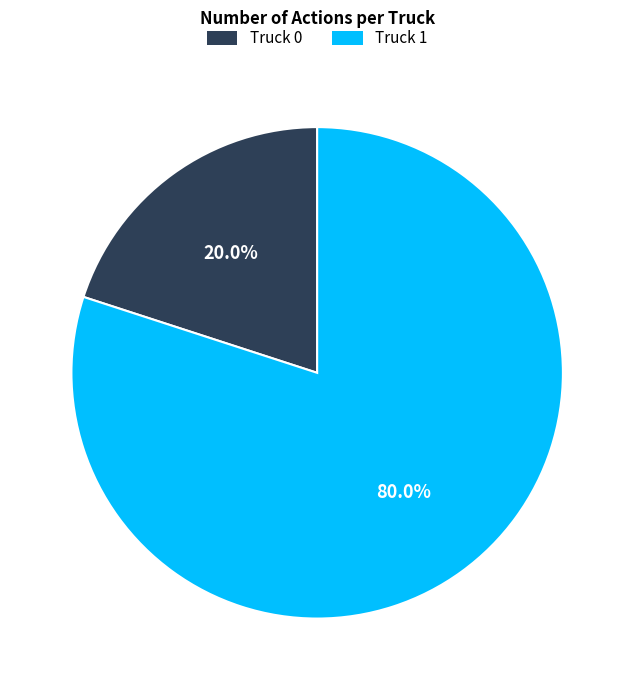

Is it true that Truck 0 is 20% of the pie?

True